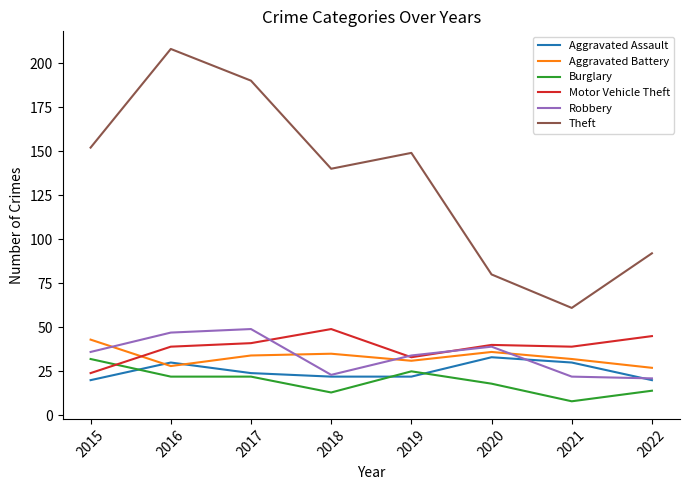

The value of Motor Vehicle Theft at 2022 is 45. True or false?

True